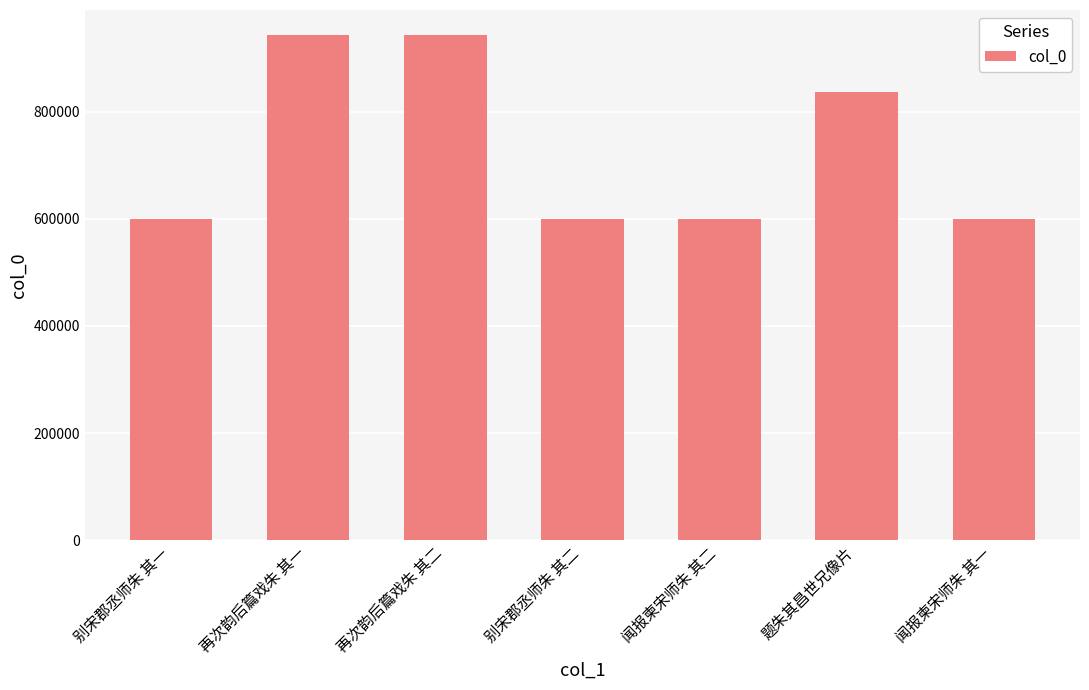

Between 再次韵后篇戏朱 其一 and 别宋郡丞师朱 其二, which is larger?

再次韵后篇戏朱 其一